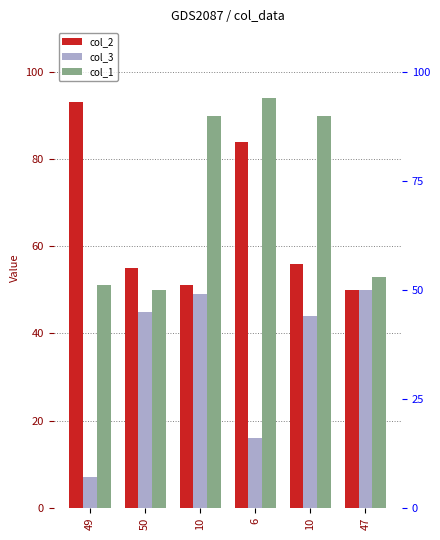

Which series changed the most between 50 and 10?

col_1